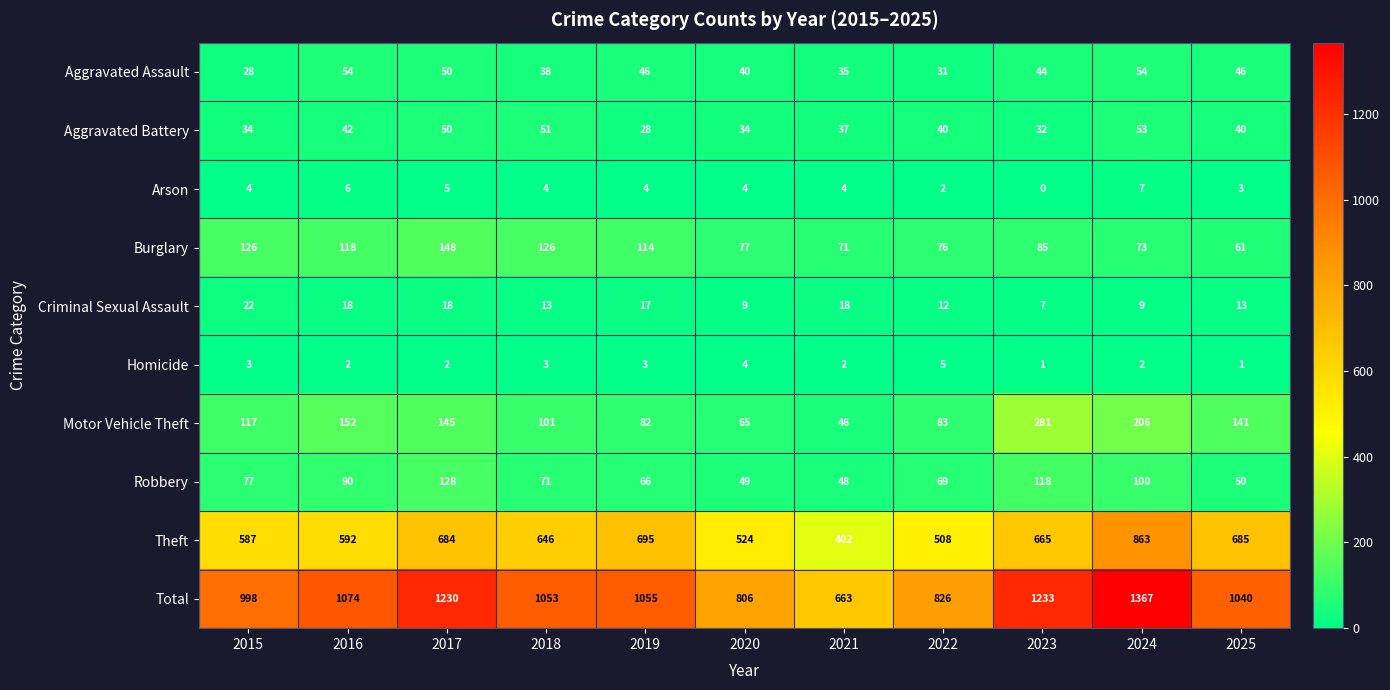

Is it true that Burglary equals 28 at 2025?

False